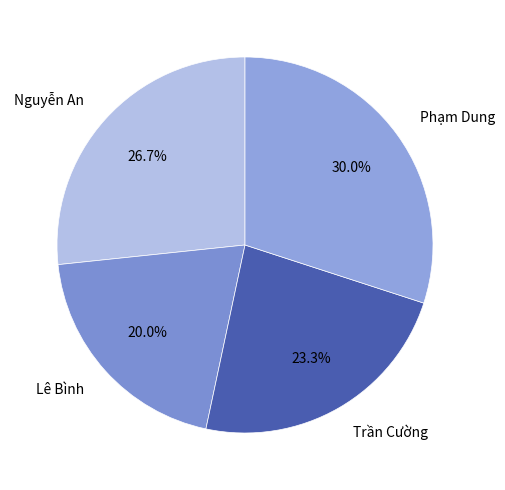

True or false: Lê Bình accounts for 14% of the total.

False